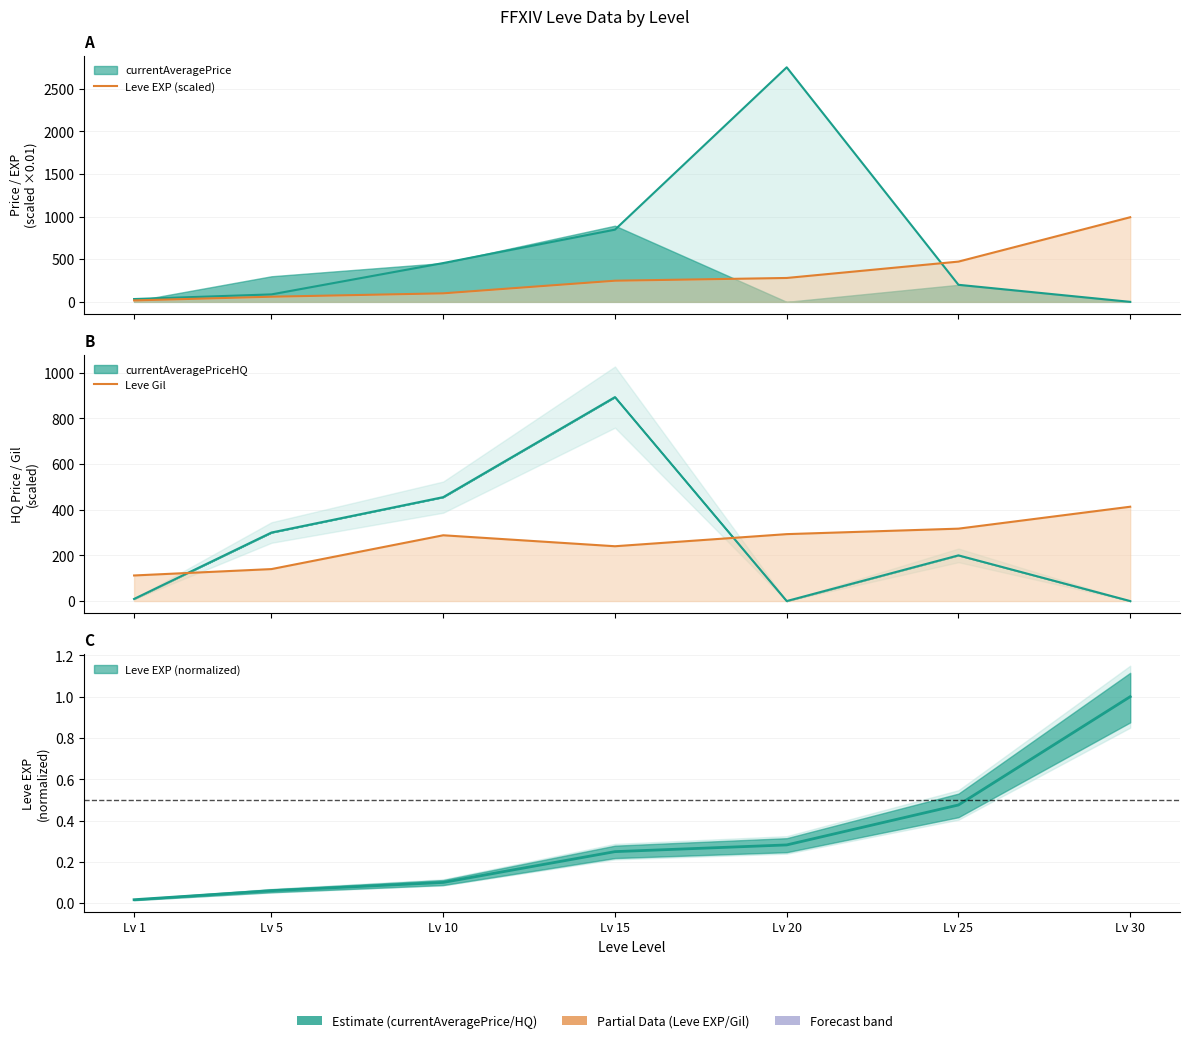

The Leve EXP (scaled) series shows 99.9 at Lv 10. True or false?

True